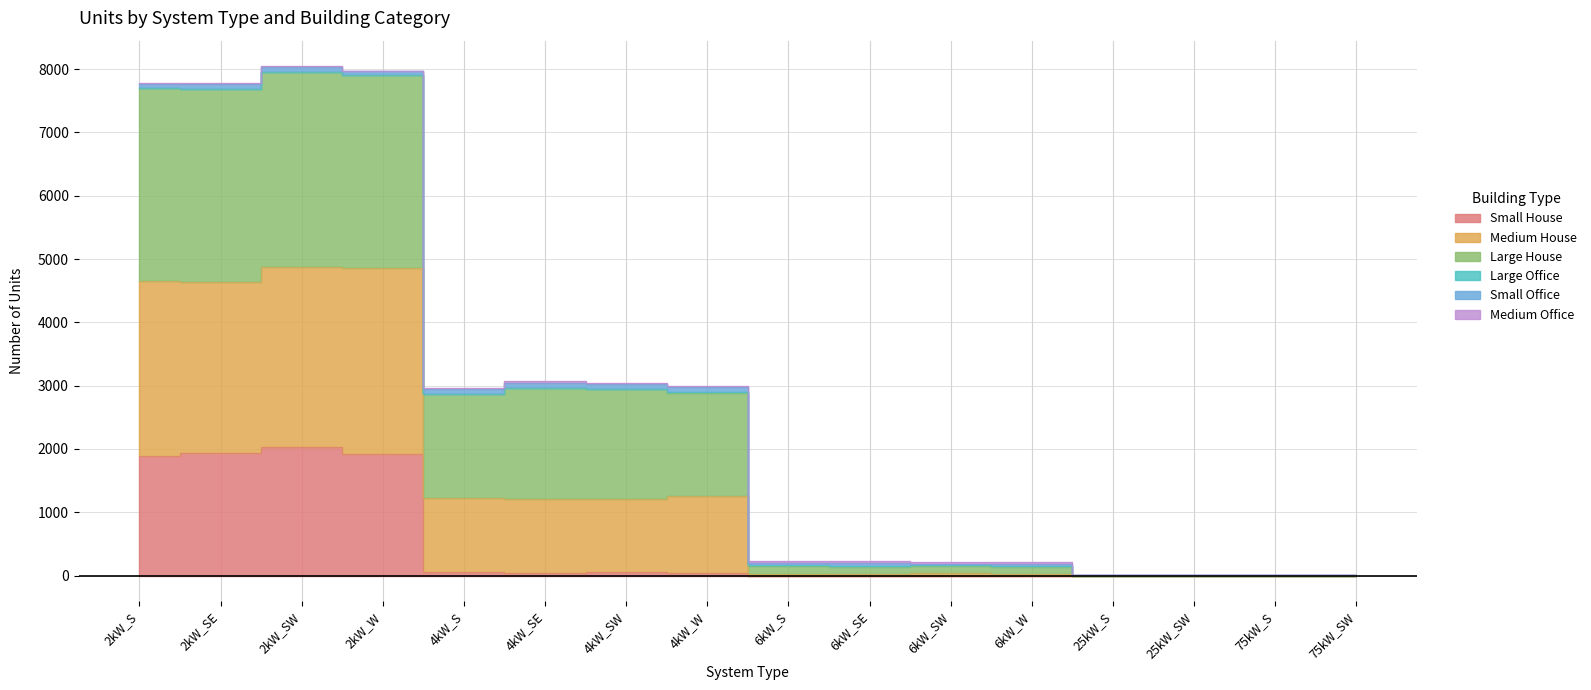

What is the maximum value for Small House?

2024